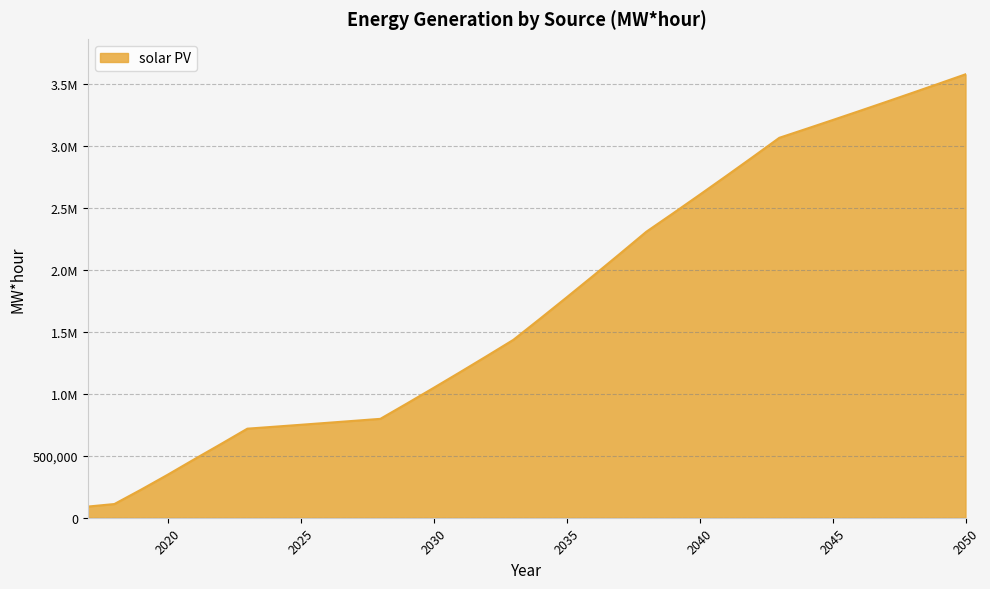

Is this an area chart (filled region under the line)?

Yes